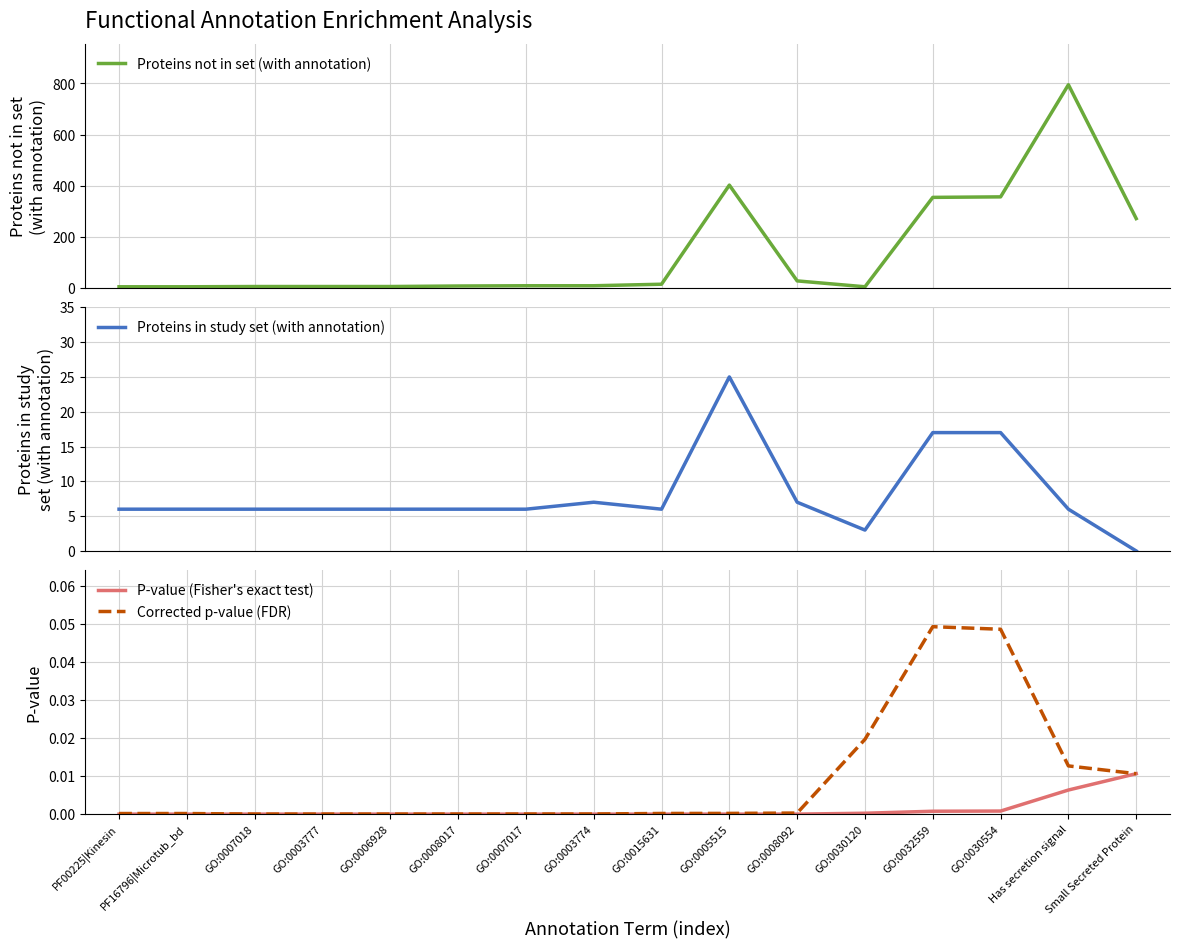

Between which two adjacent categories do Proteins in study set (with annotation) and Proteins not in set (with annotation) first intersect?

GO:0006928 and GO:0008017